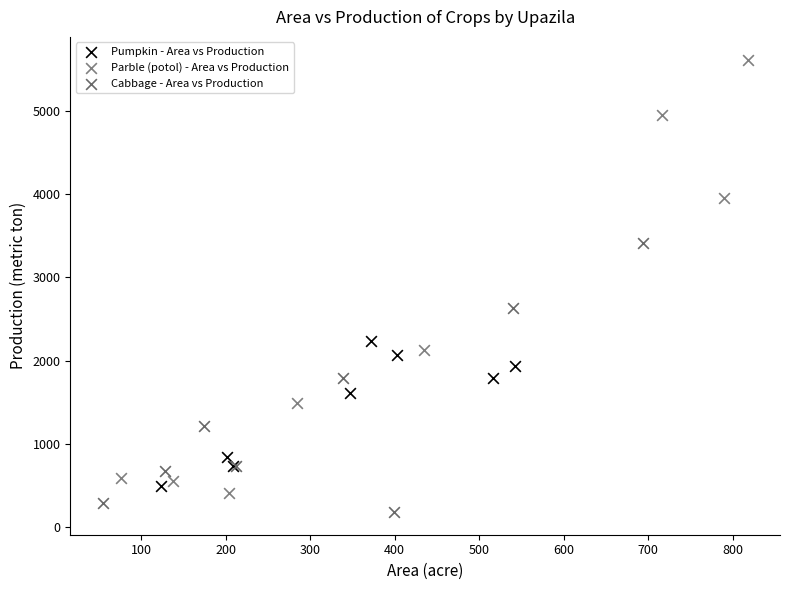

Which series reaches the maximum Y coordinate?

Parble (potol) - Area vs Production